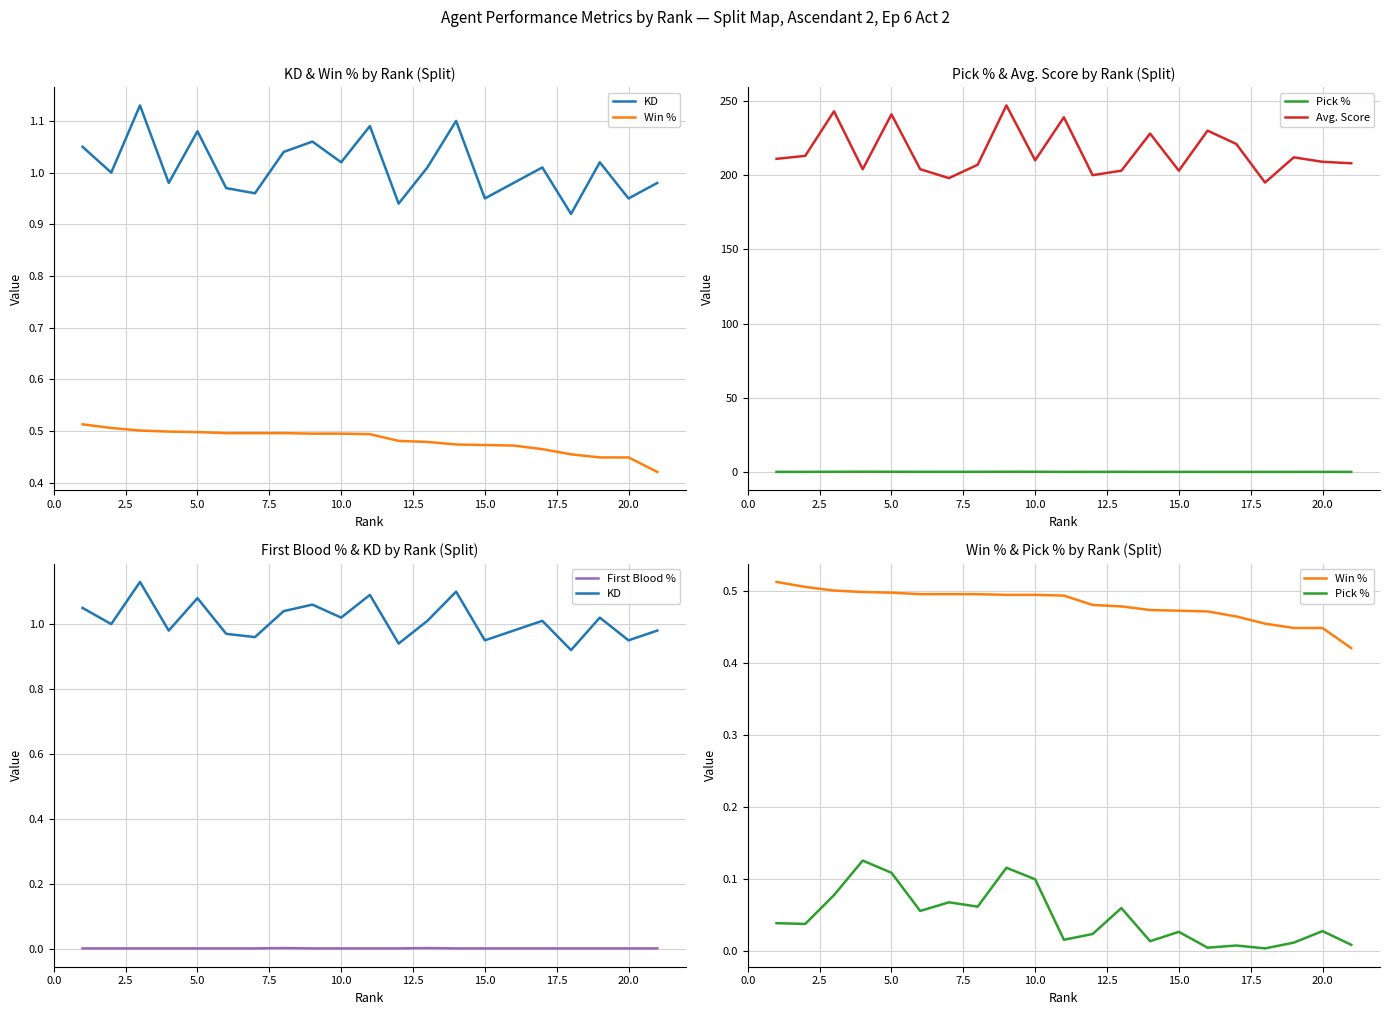

Which series has the largest total across all categories?

Avg. Score